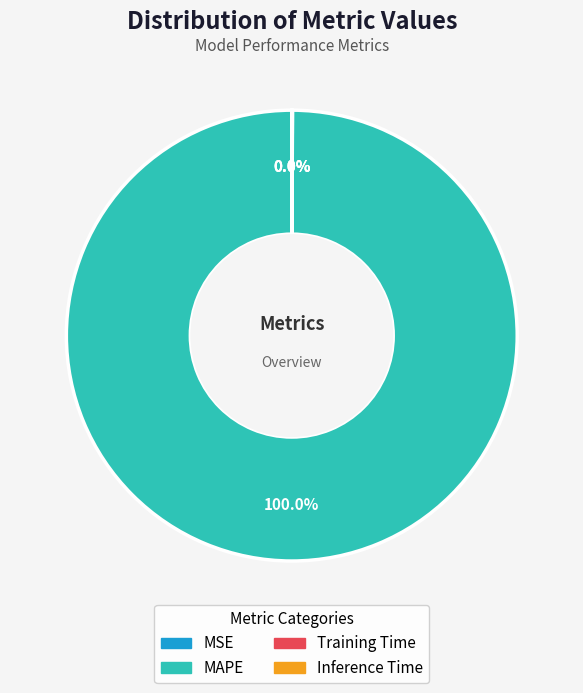

What is the majority slice?

MAPE